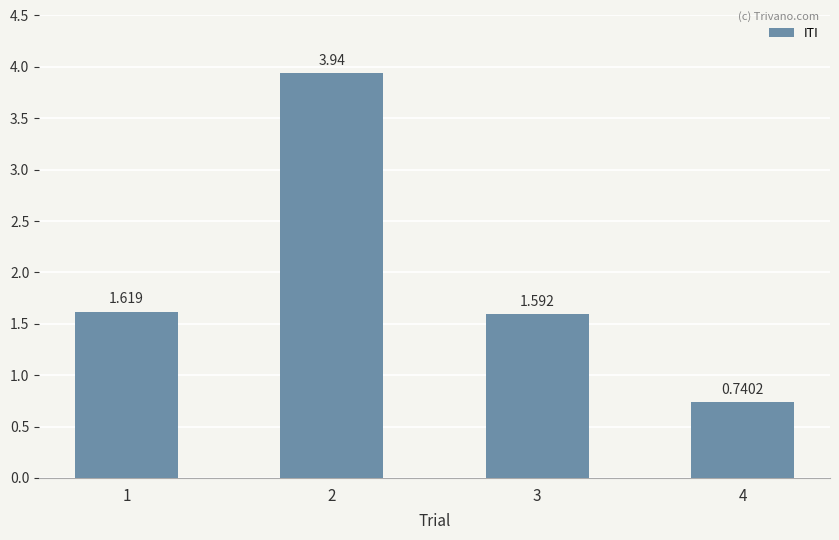

What is the minimum value shown in the chart?

0.7